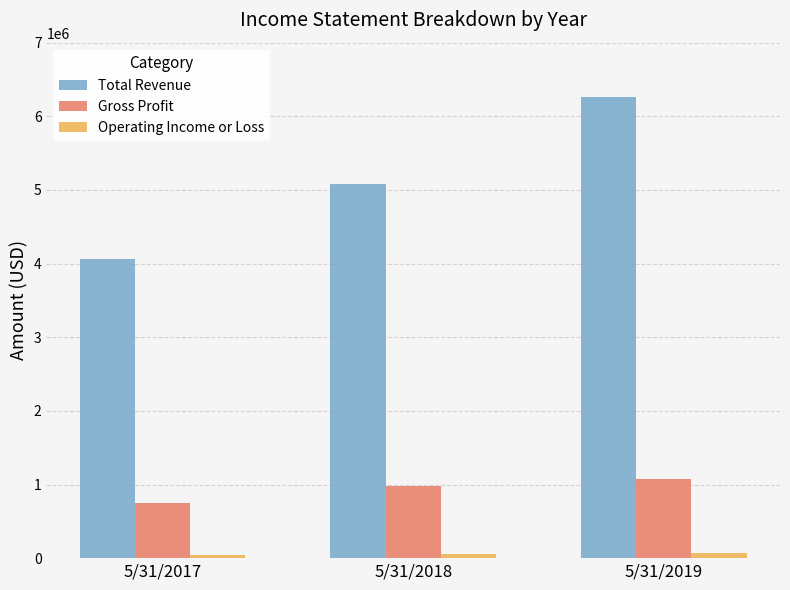

At which category is the sum across all series the highest?

5/31/2019